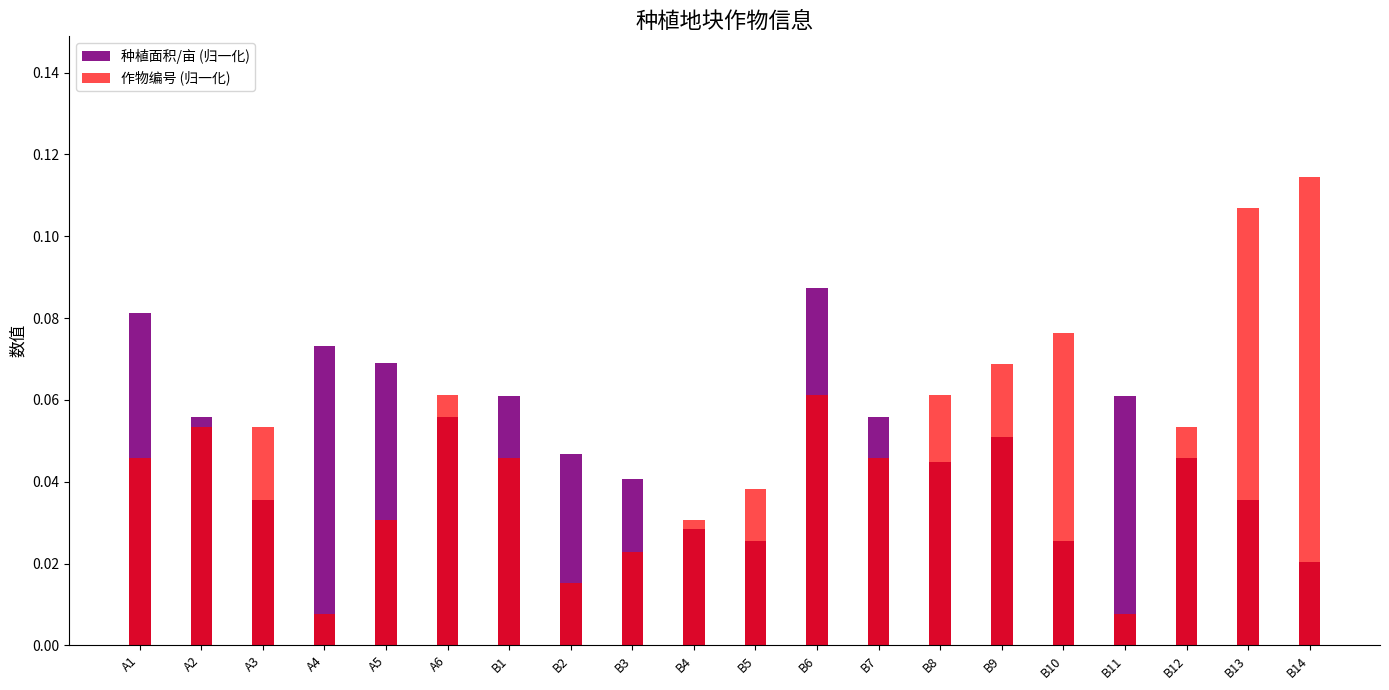

Which series has the largest range (max minus min)?

作物编号 (归一化)